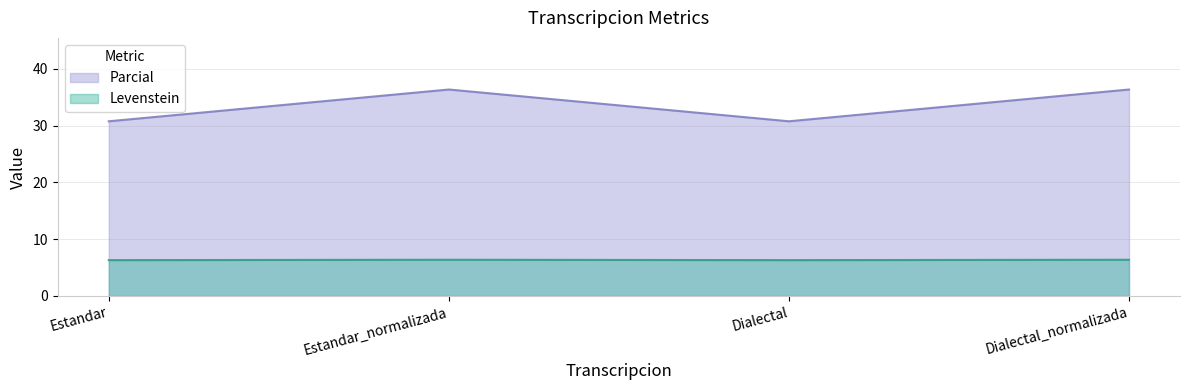

In Parcial, how many points are higher than both neighbors (excluding endpoints)?

1